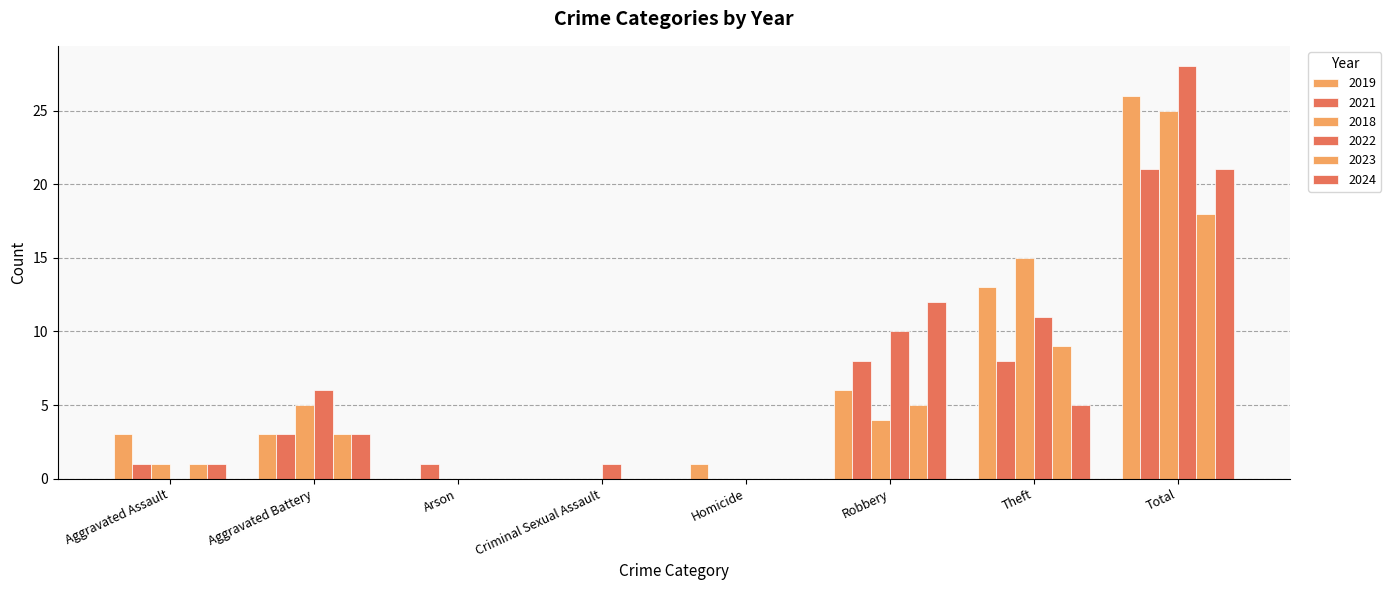

How many series are shown in this chart?

6